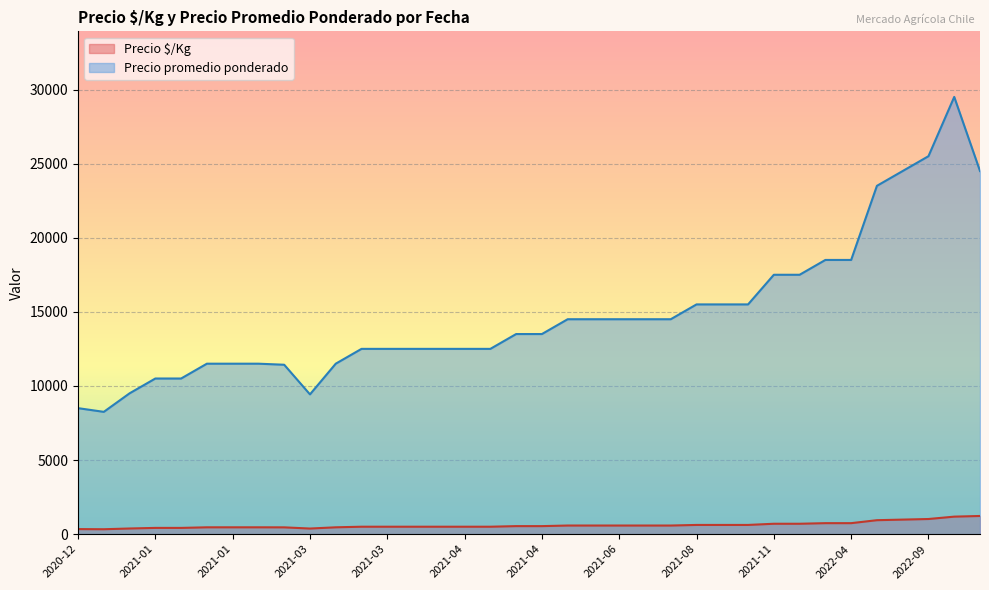

The Precio promedio ponderado series shows 26914 at 2022-04. True or false?

False